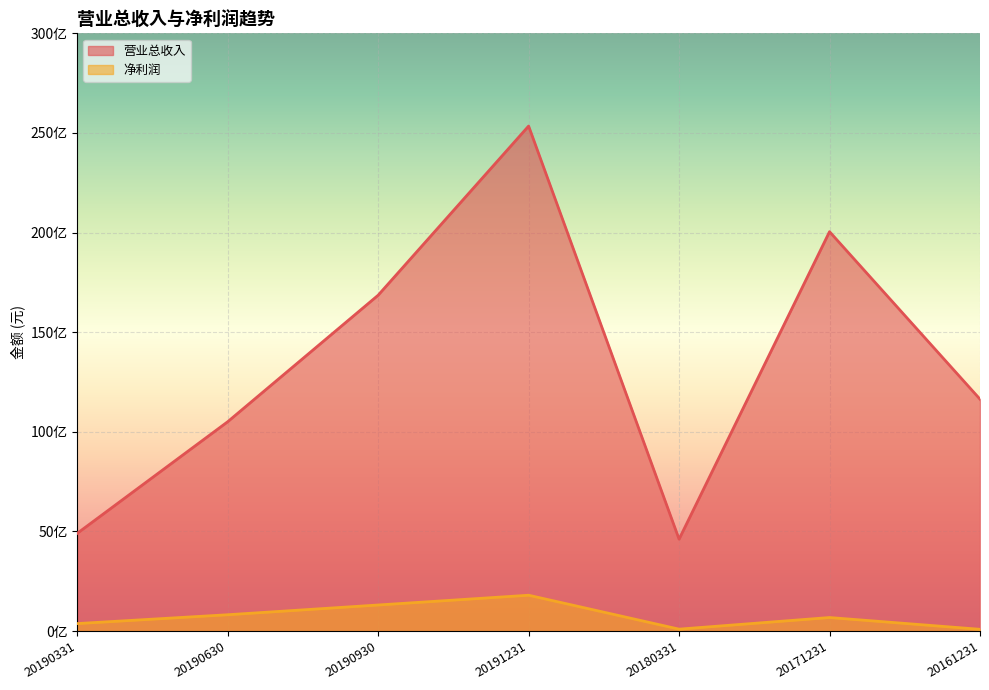

What is the average value of the 营业总收入 series?

13414044006.1